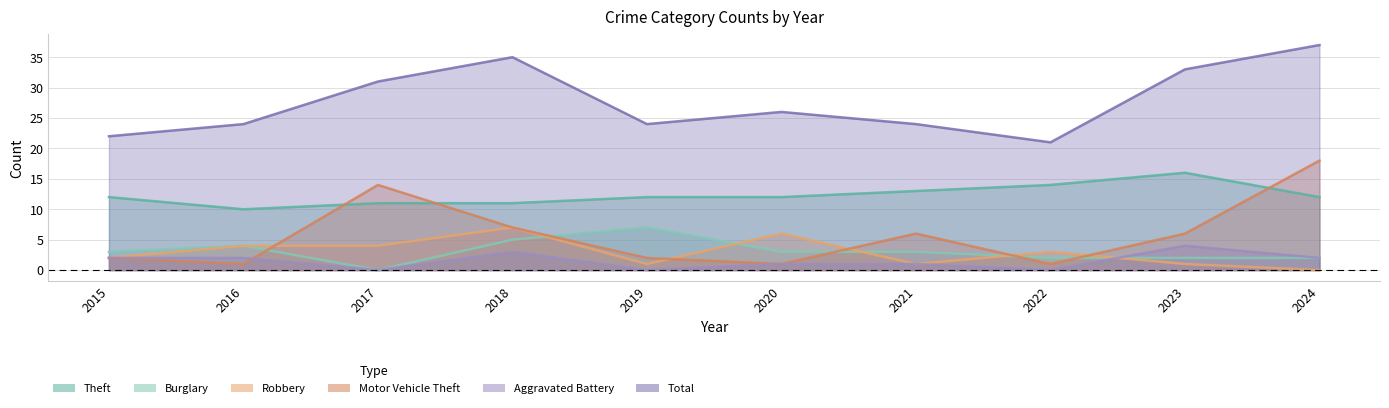

True or false: Total and Theft intersect in this chart.

False